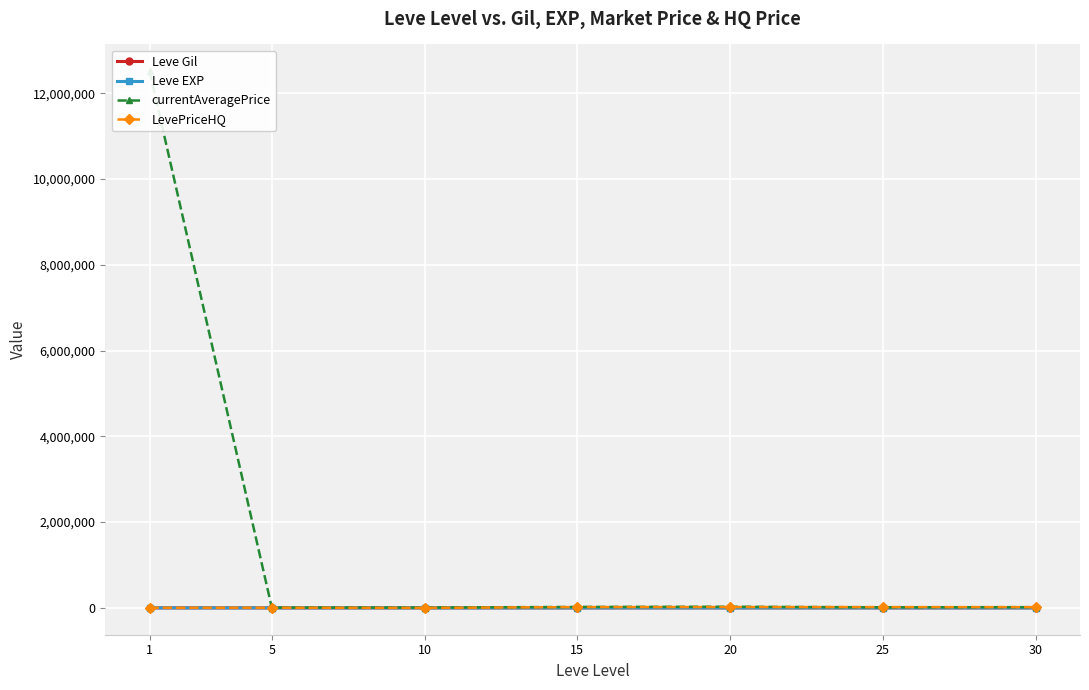

What is the sum of the currentAveragePrice values at 30 and 5?

23700.9